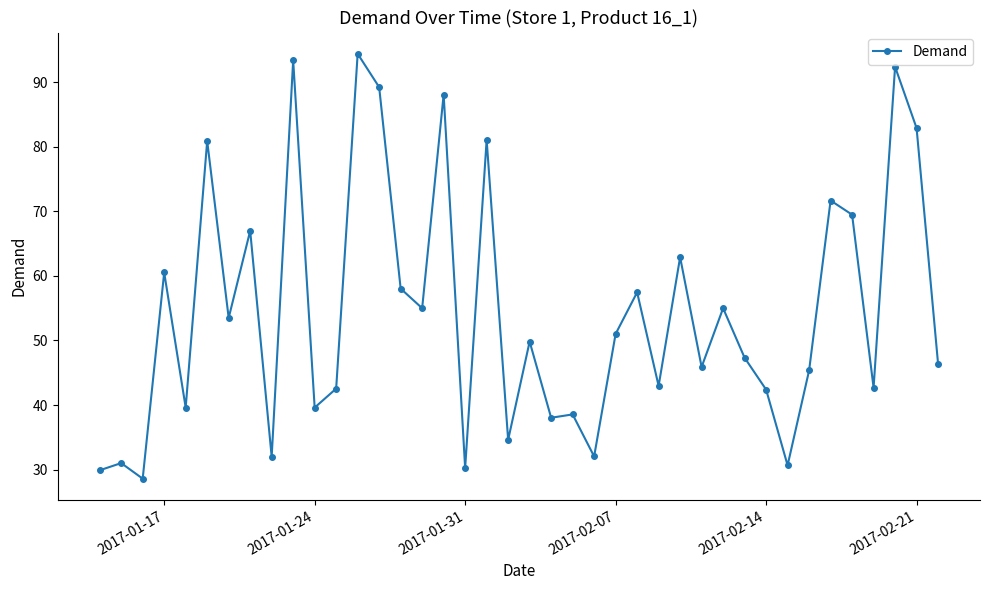

What is the greatest value displayed?

94.4